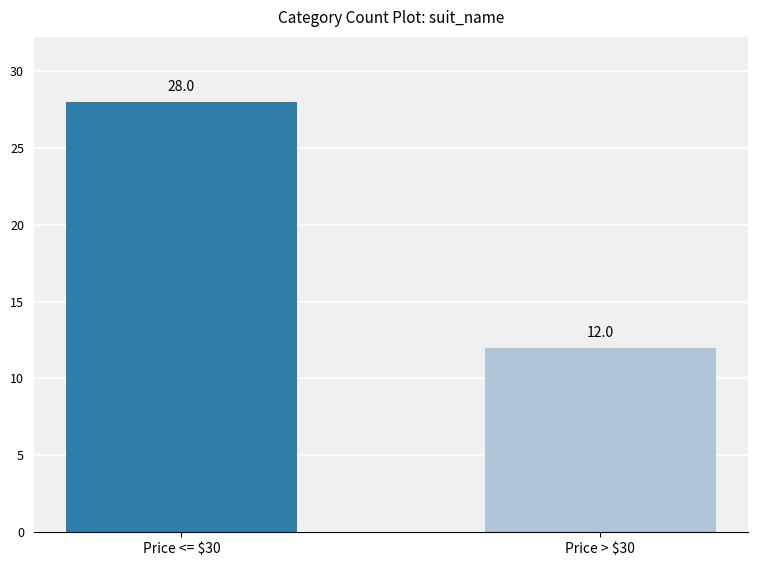

The value at Price > $30 is 12. True or false?

True